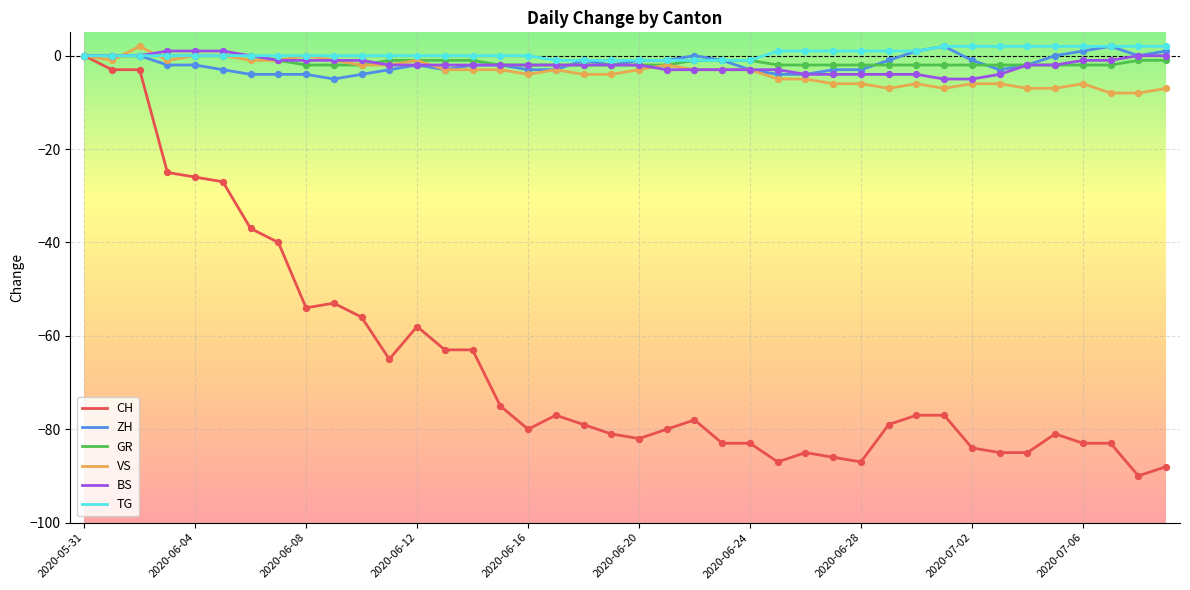

Which series has the widest spread of values?

CH